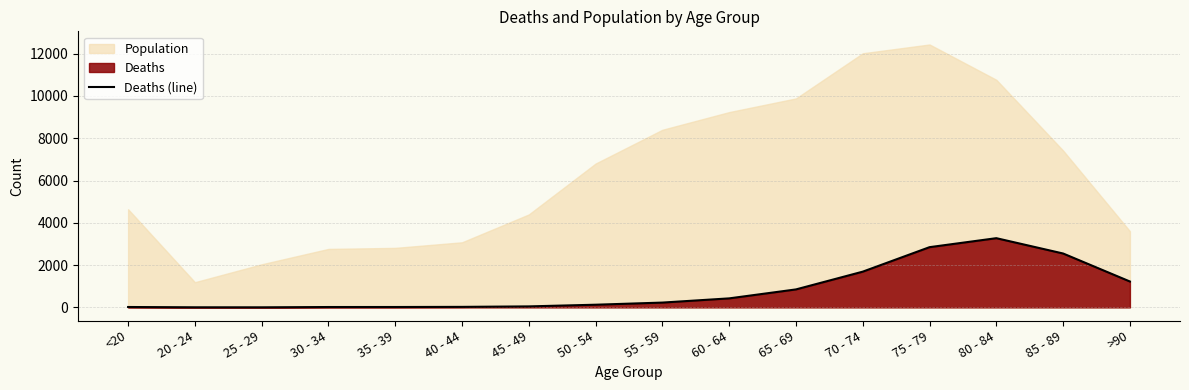

Where is the data nearest to the value 1638?

70 - 74